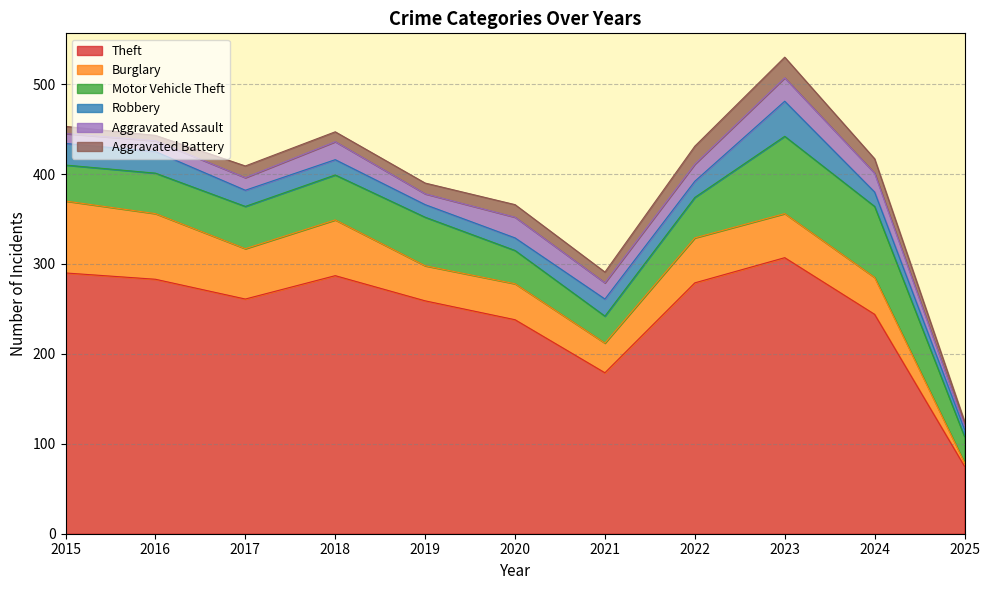

True or false: Theft and Aggravated Battery cross at least once.

False